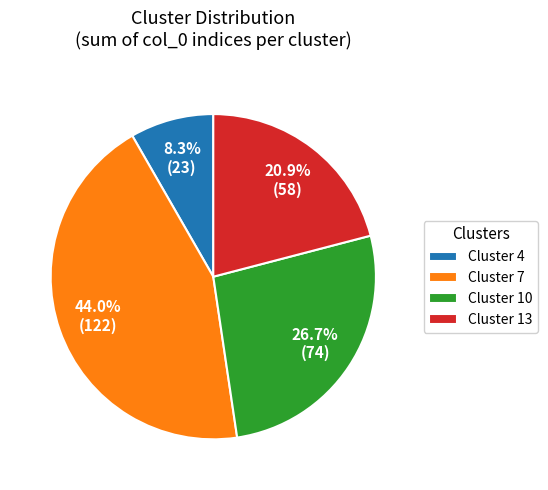

Do Cluster 7 and Cluster 10 together represent more than half of the pie?

Yes